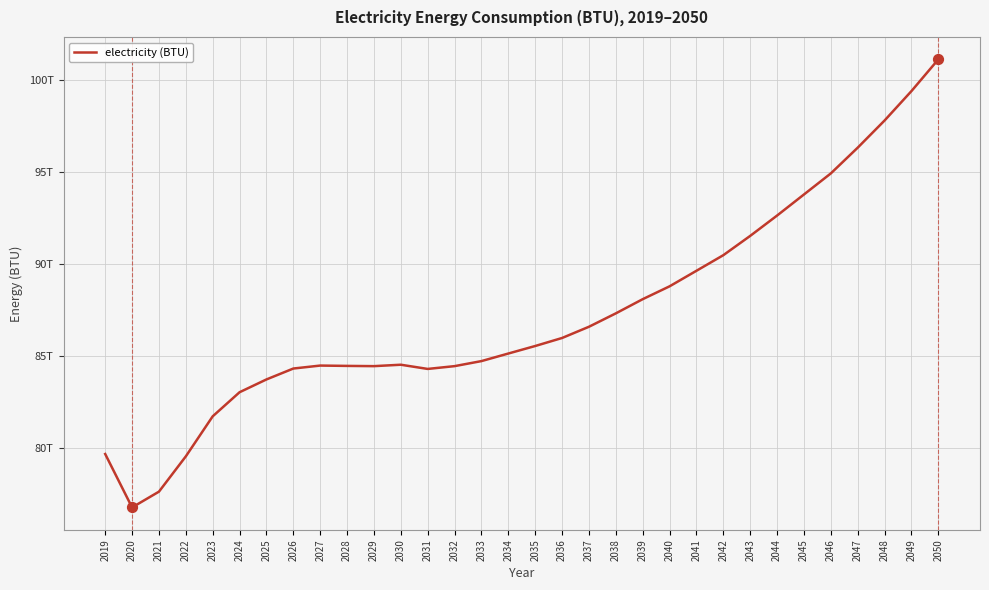

Between 2032 and 2047, which is larger?

2047